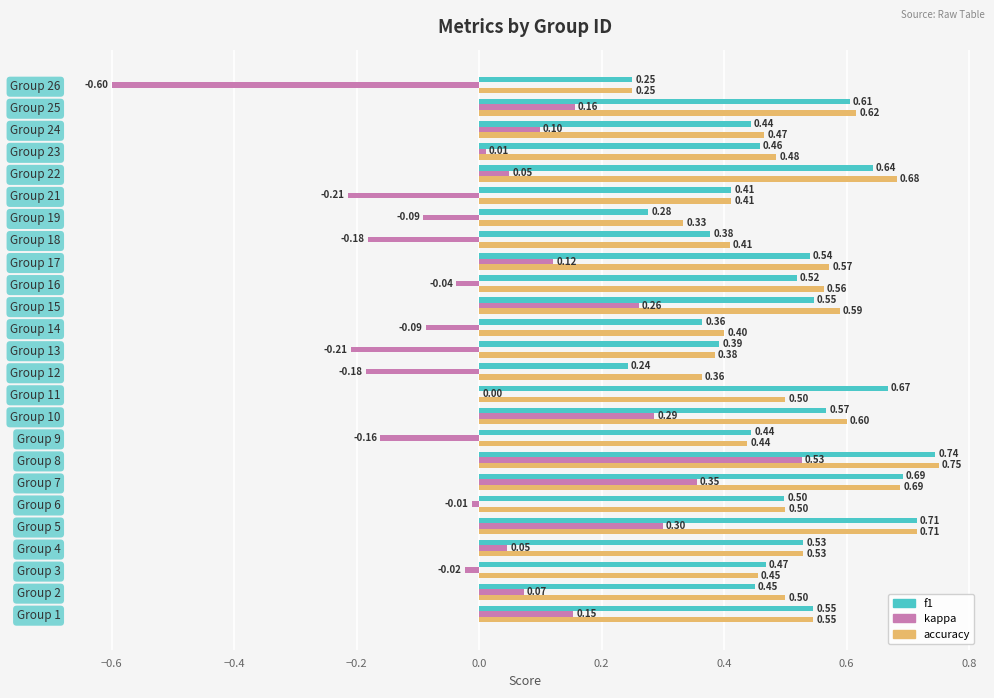

Which series has the largest total across all categories?

accuracy